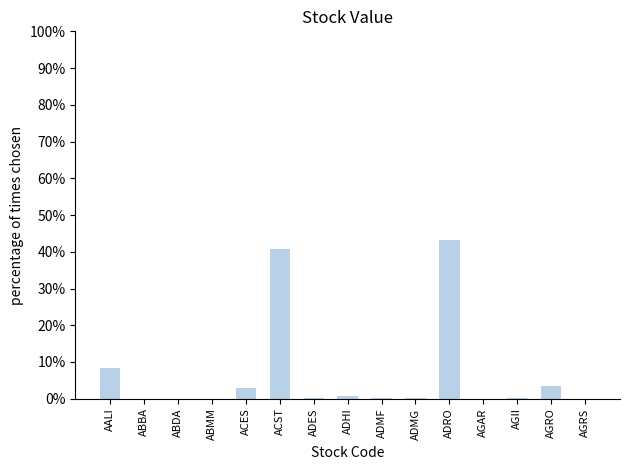

Which category has the highest value across all series?

ADRO